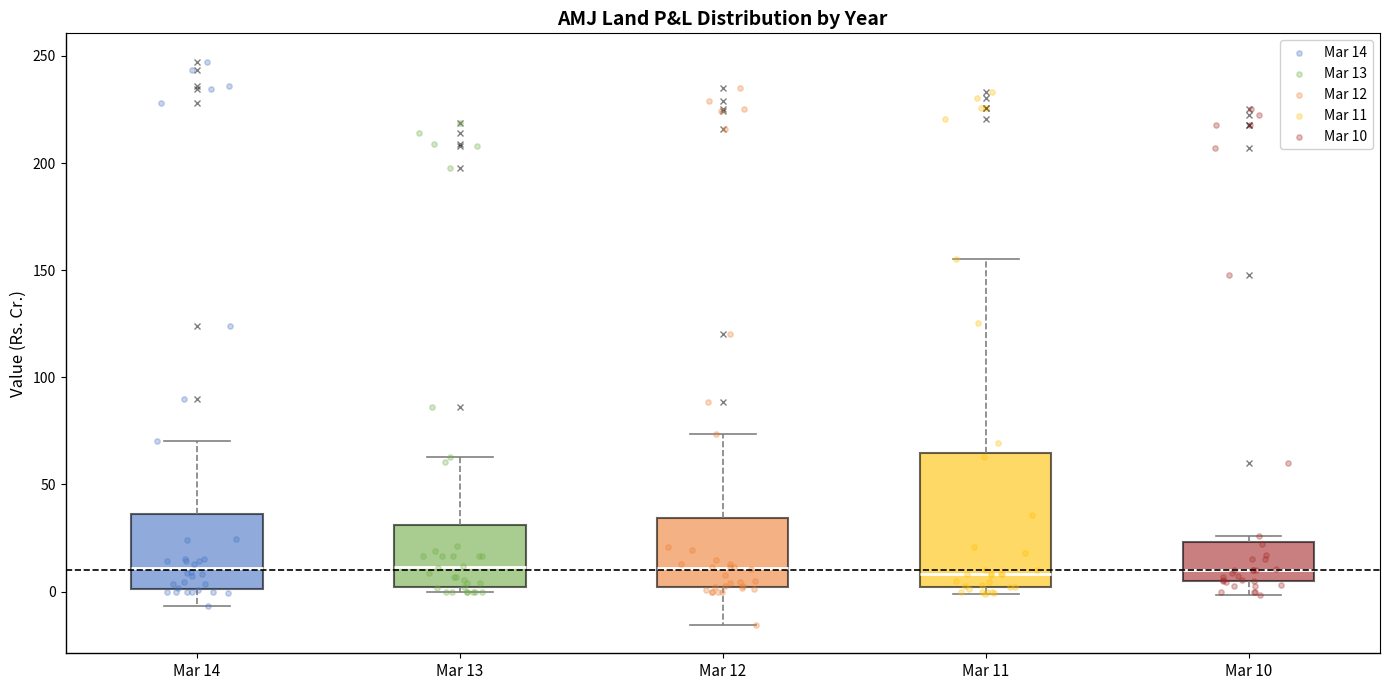

Reading left to right, transcribe this box plot: for each box, give where its median line is, the range the box spans, and where its two whiskers end, as read against the y-axis. The values are not printed on the chart, so give them approximately, as read against the axis.

Mar 14: median 10, box 0 to 35, whiskers -5 to 70
Mar 13: median 10, box 0 to 30, whiskers 0 (just below the box's lower edge) to 65
Mar 12: median 10, box 0 to 35, whiskers -15 to 75
Mar 11: median 10, box 0 to 65, whiskers 0 (just below the box's lower edge) to 155
Mar 10: median 10, box 5 to 25, whiskers 0 to 25 (just above the box's upper edge)